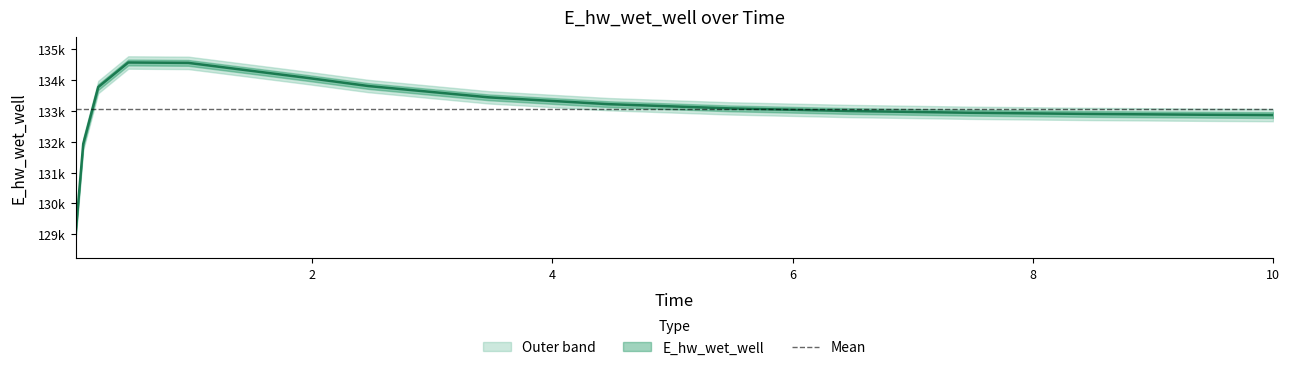

At which category does the chart reach its minimum across all series?

0.03125